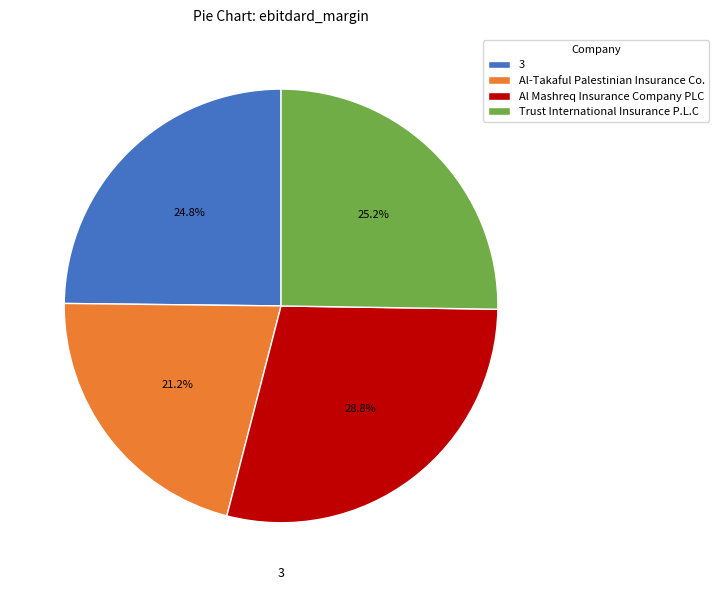

Does any single category account for the majority?

No